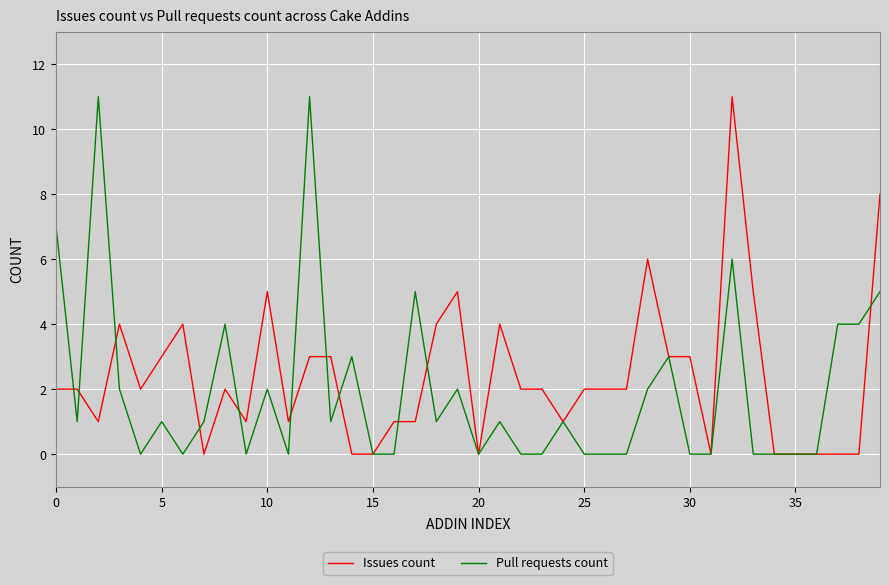

What is the highest value of the Issues count series?

11